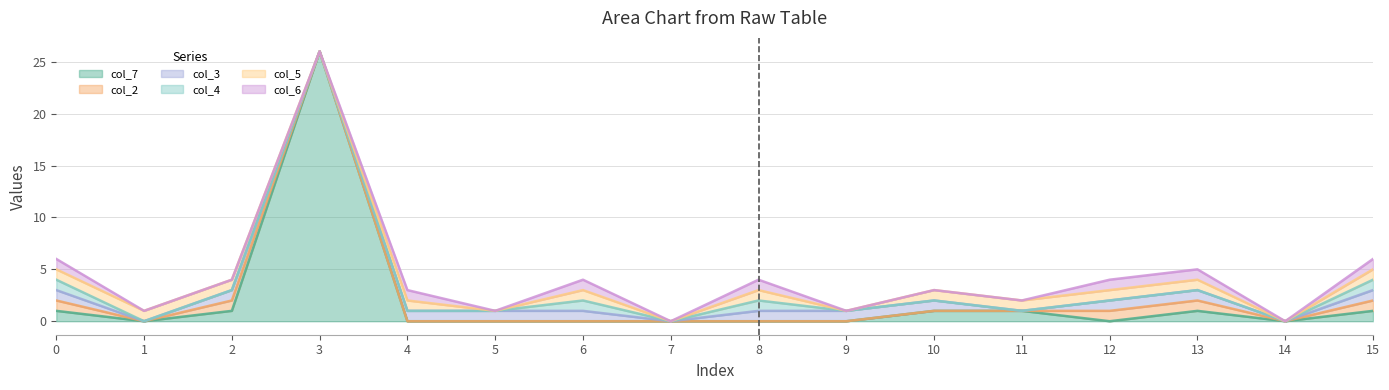

What is the value of the col_5 point at the 3rd from the left?

1